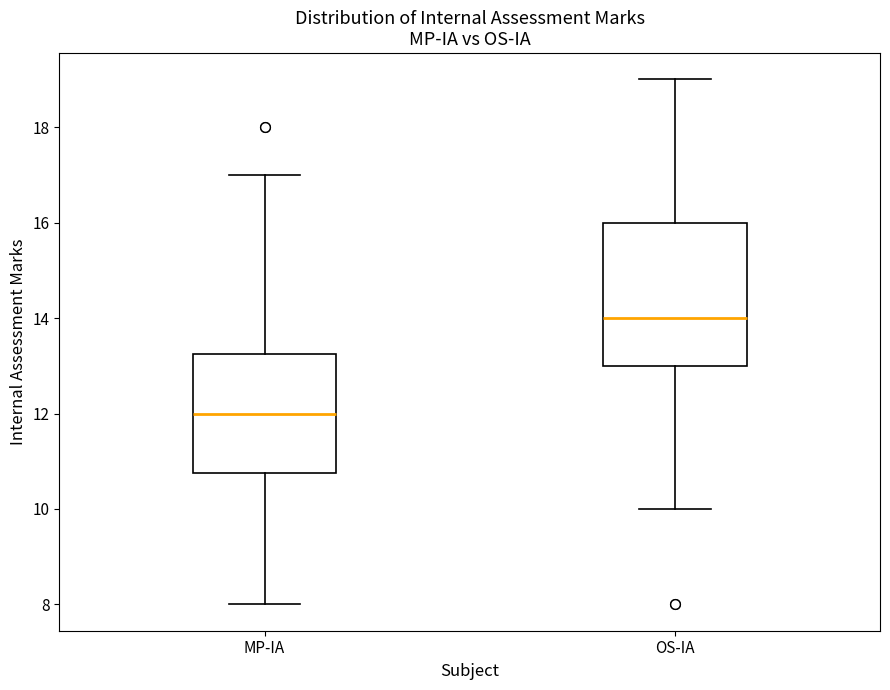

Which box is the tallest, from its lower edge to its upper edge?

OS-IA